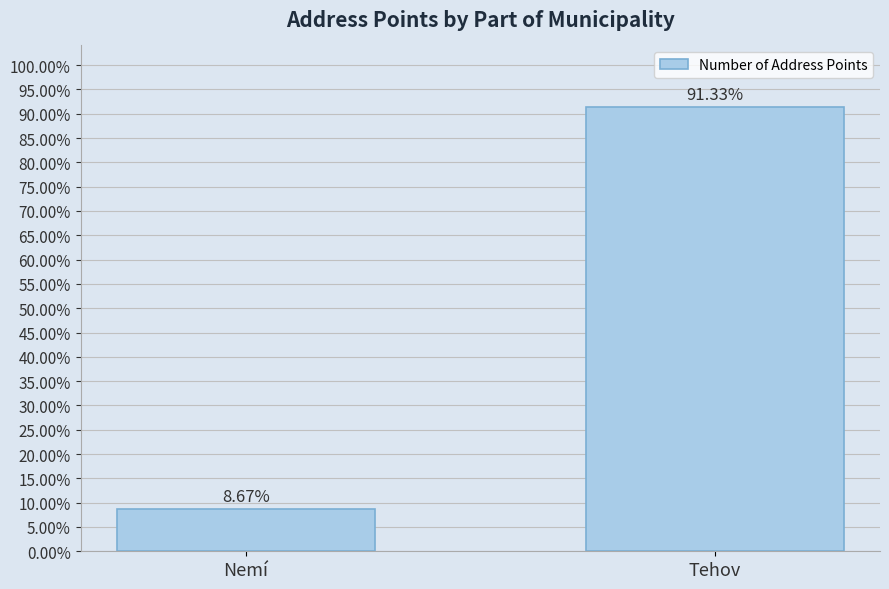

Are the bars horizontal?

No